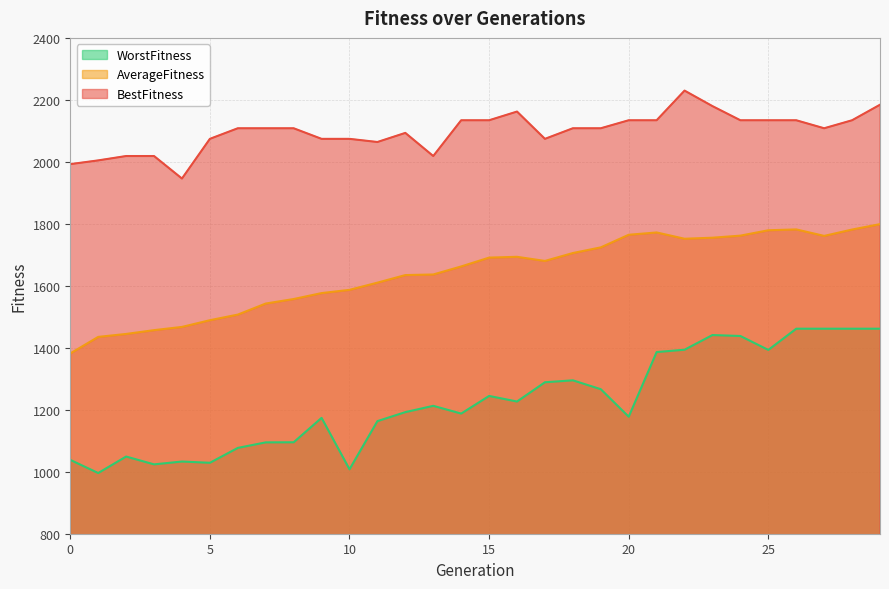

What is the difference between the maximum and minimum values in the WorstFitness series?

465.7